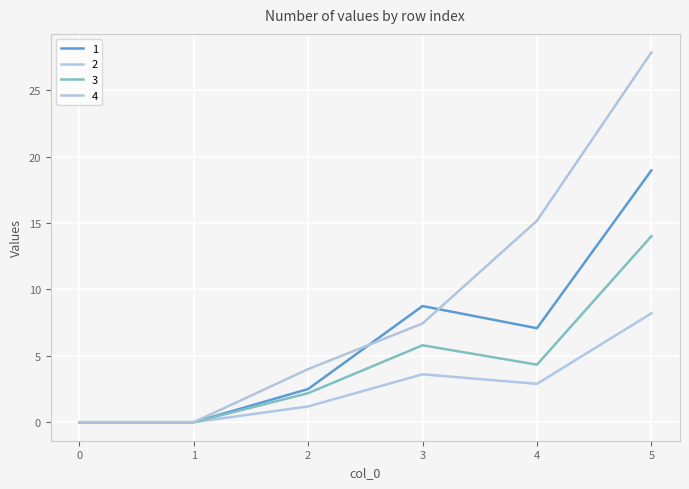

What is the sum of the 1 values at 0 and 2?

2.5